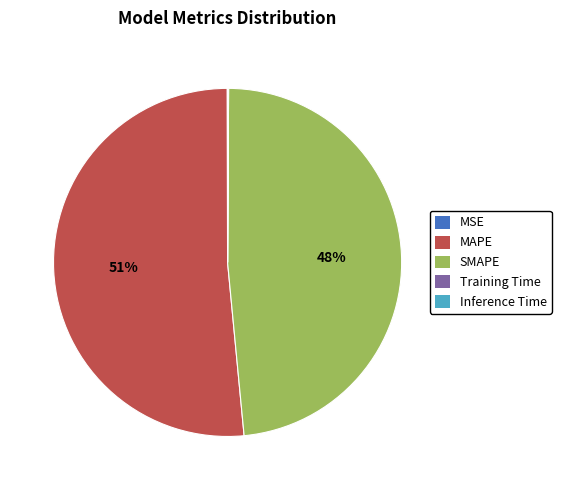

Which slice is the largest?

MAPE